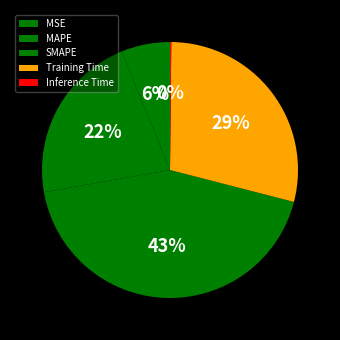

Rank the categories by value from highest to lowest.

SMAPE, Training Time, MAPE, MSE, Inference Time